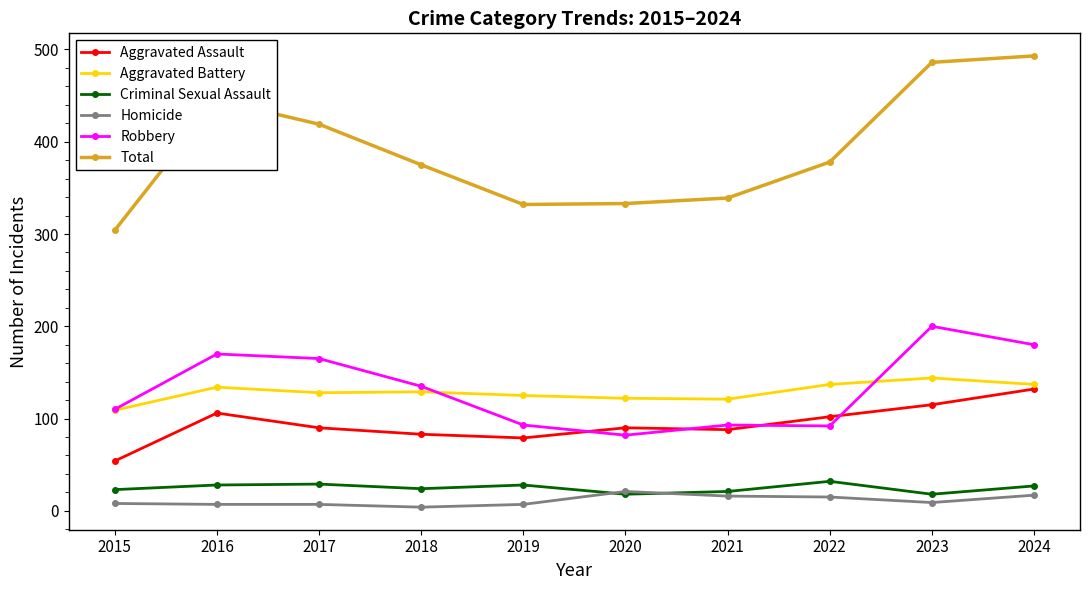

Does the chart display data point markers on the line(s)?

Yes